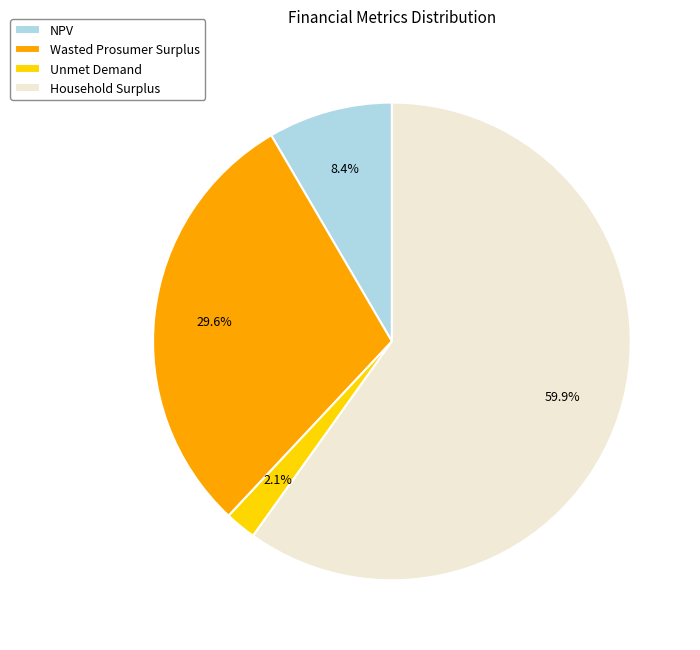

Approximately how many times larger is the value at NPV compared to Wasted Prosumer Surplus?

0.3